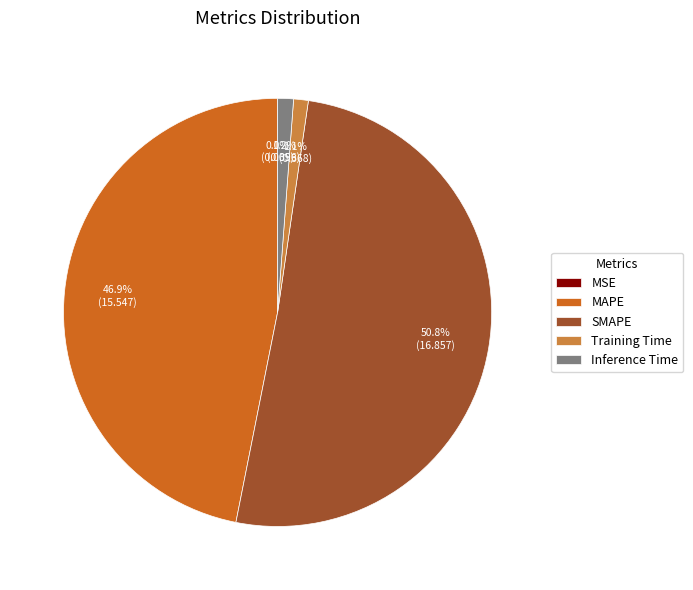

Which category accounts for the majority?

SMAPE